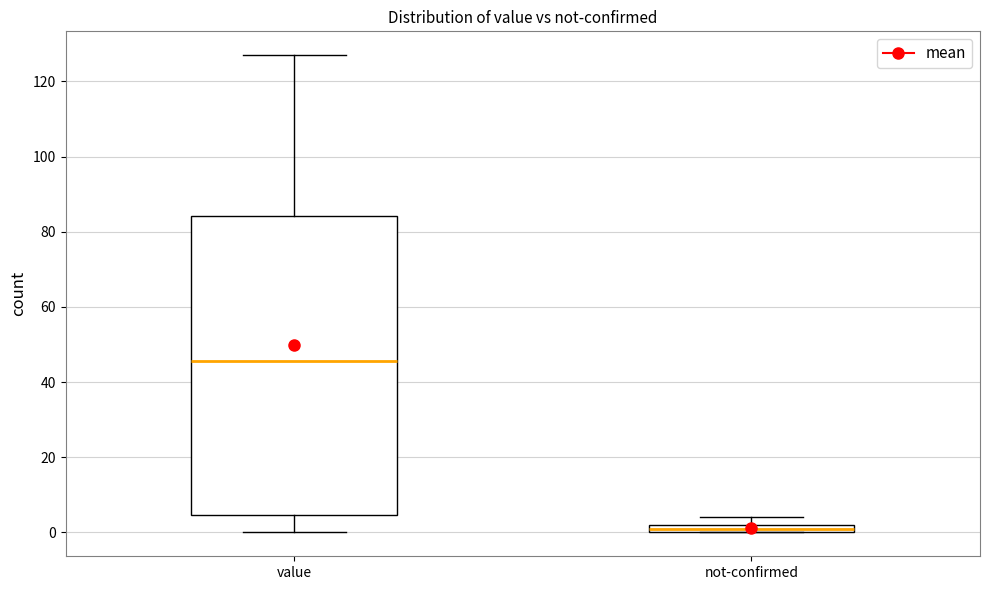

Which box has the lowest median line?

not-confirmed